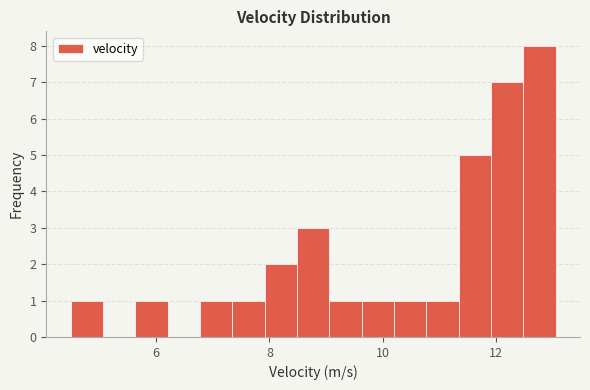

Around what value on the x-axis is the tallest bar? Give the approximate position of its centre, as read against the axis.

12.8